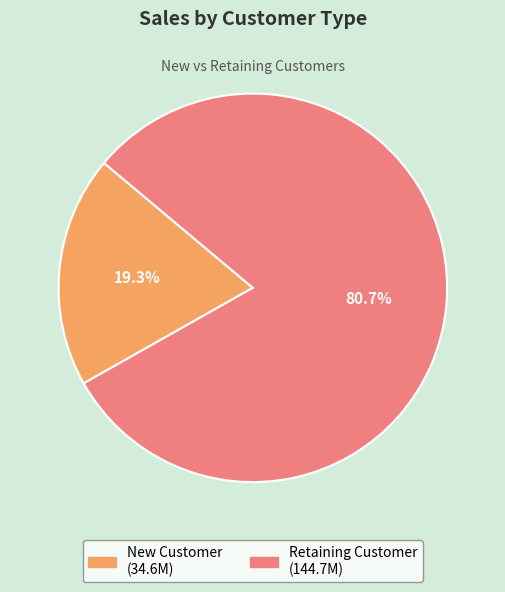

The Retaining Customer slice represents 94% of the pie. True or false?

False